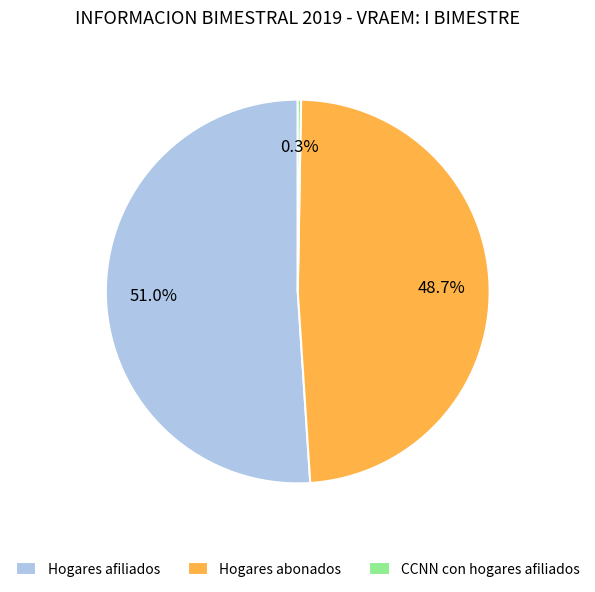

What percentage is NOT represented by CCNN con hogares afiliados?

99.7%